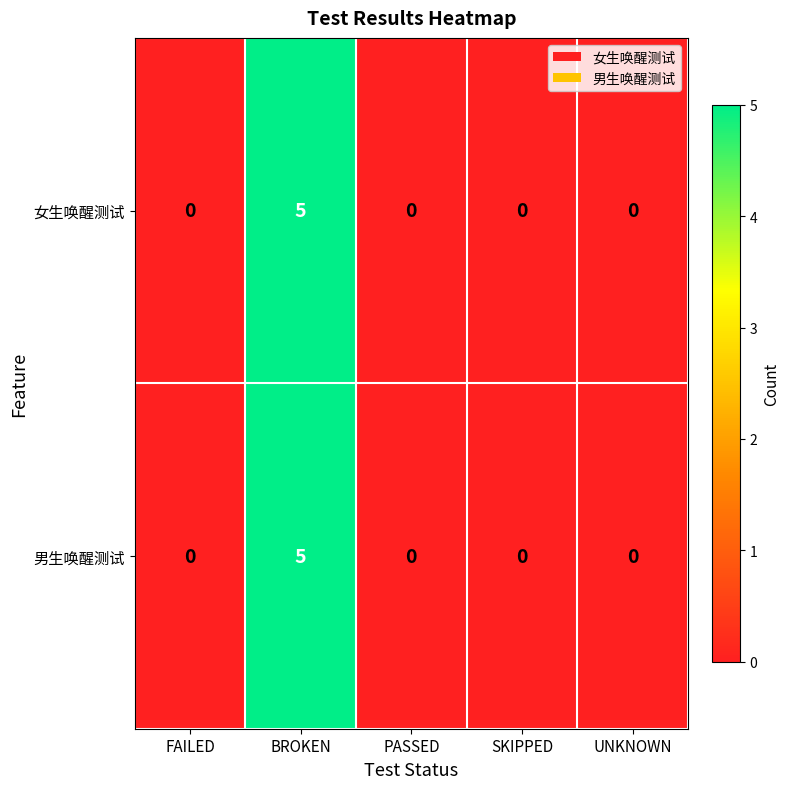

Is the value of 女生唤醒测试 at SKIPPED greater than the value of 男生唤醒测试 at BROKEN?

No